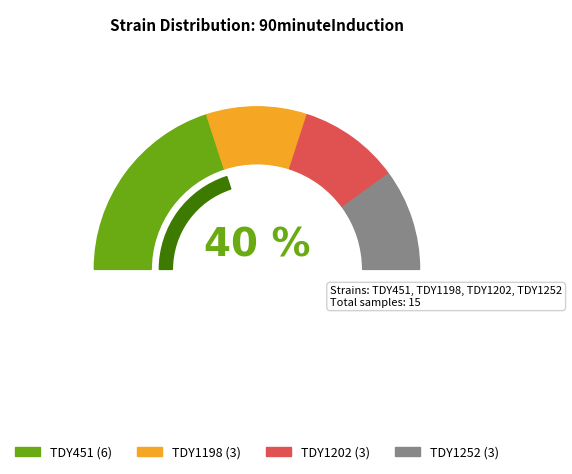

Between TDY451 and TDY1202, which is larger?

TDY451